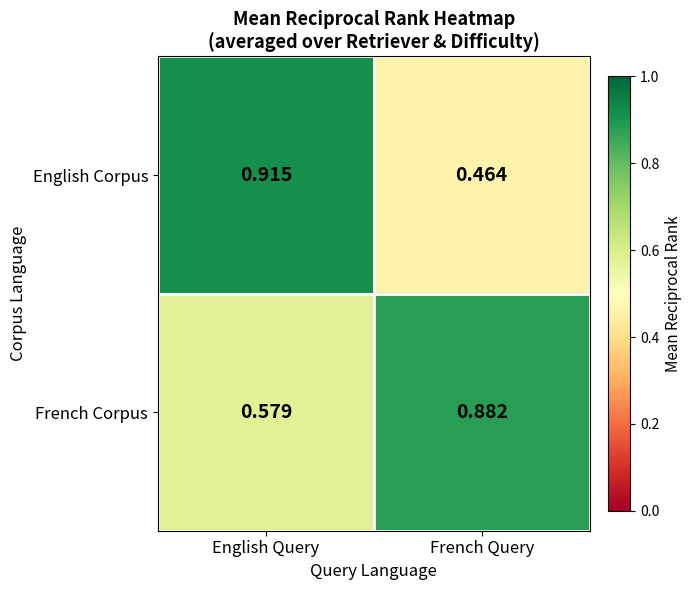

Which series has the largest range (max minus min)?

English Corpus